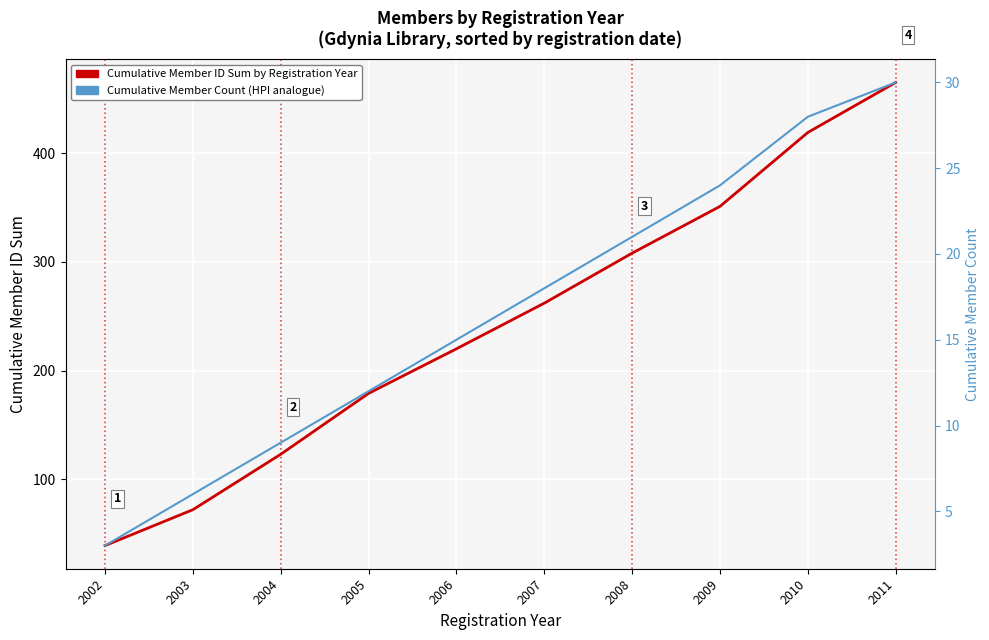

Rank the series by their maximum value, from highest to lowest.

Cumulative Member ID Sum by Registration Year, Cumulative Member Count (HPI analogue)